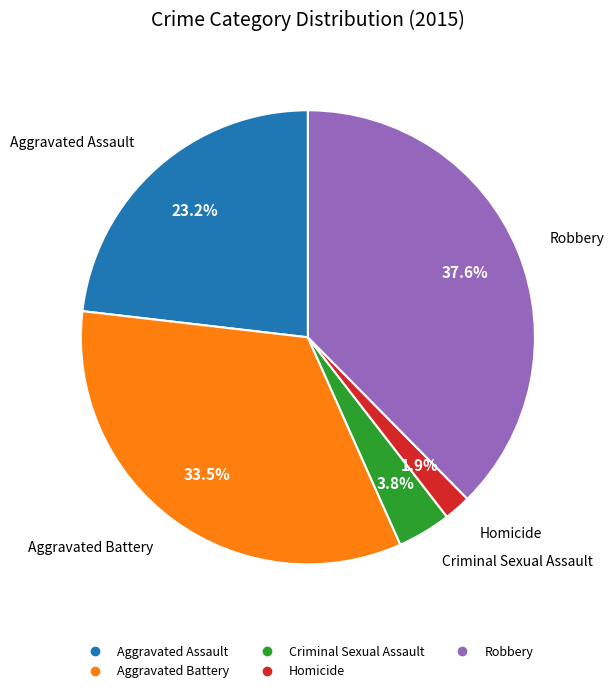

Which has a higher value, Robbery or Homicide?

Robbery